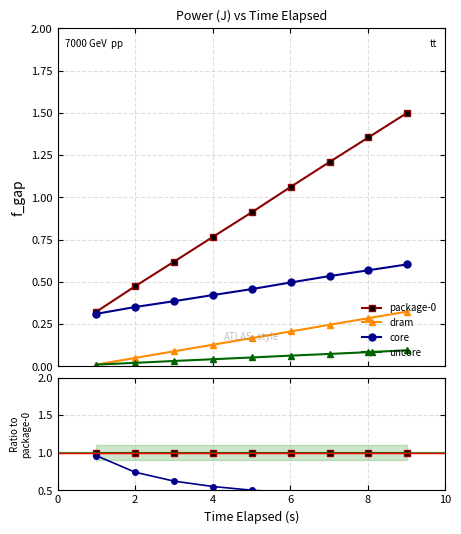

Is the value of core at 8 greater than the value of uncore at 7?

Yes